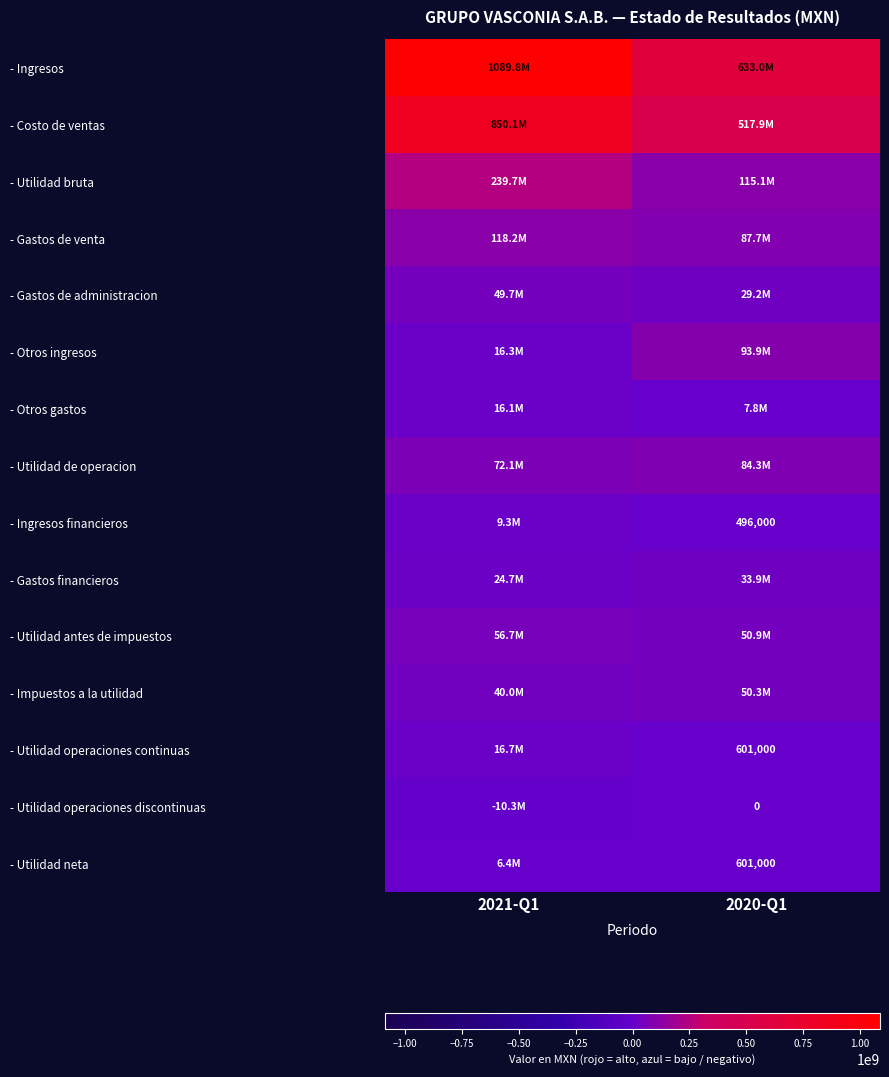

The value of - Ingresos financieros at 2020-Q1 is 496000. True or false?

True